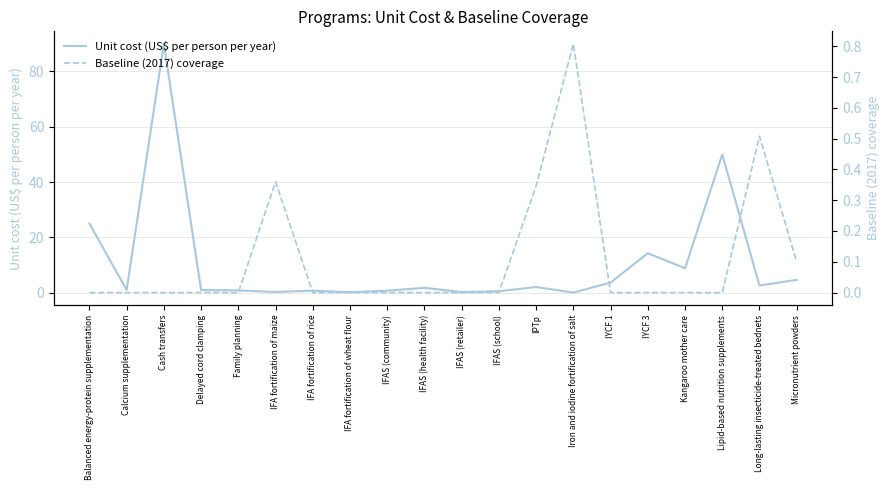

In Unit cost (US$ per person per year), how many points are lower than both neighbors (excluding endpoints)?

7